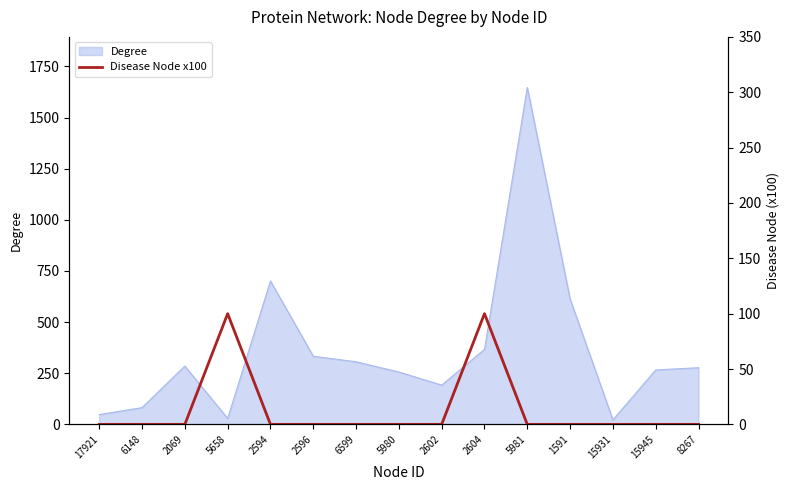

Does the chart have visible grid lines?

No